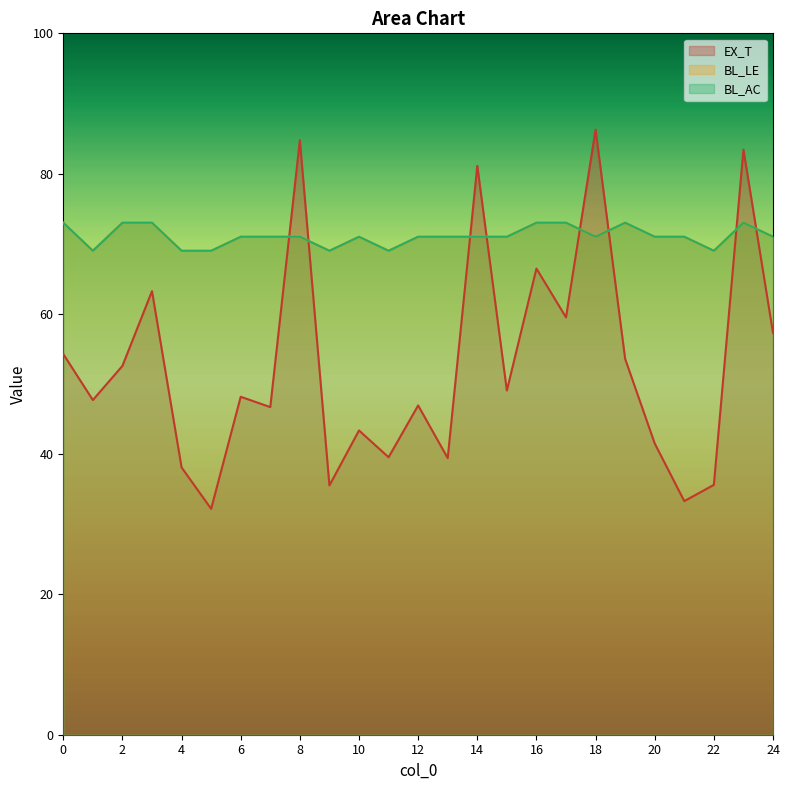

Read the EX_T value at 11.

39.6